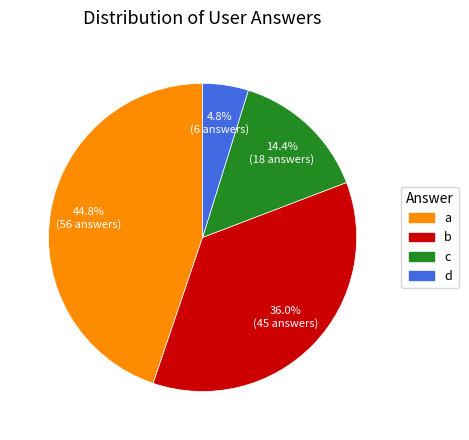

How many segments does this pie chart have?

4